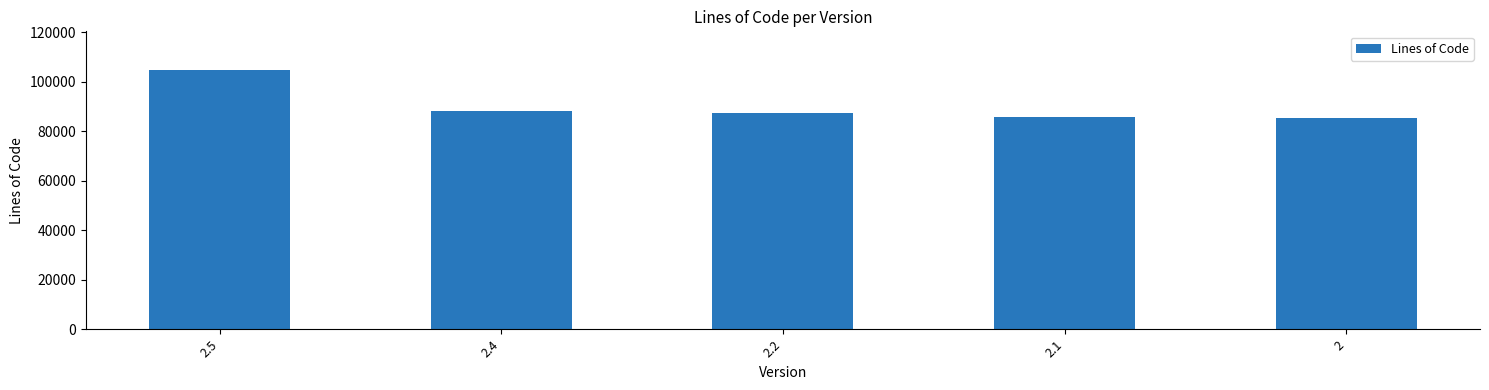

What is the minimum value shown in the chart?

85099